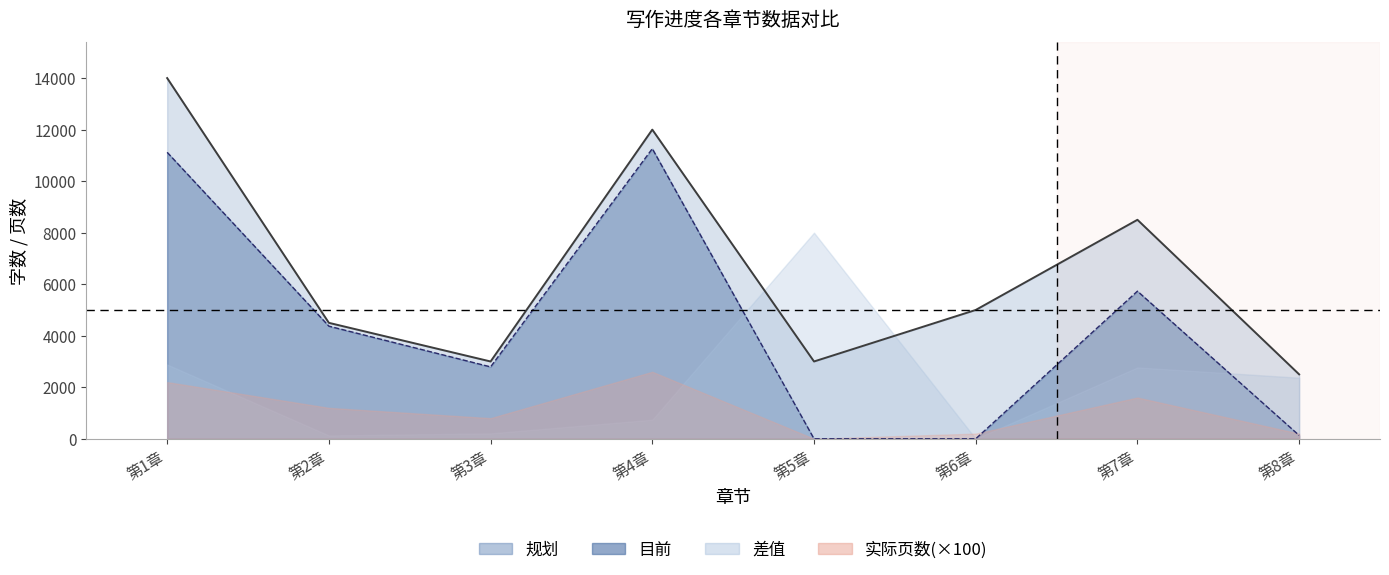

True or false: 规划 and 目前 cross at least once.

False